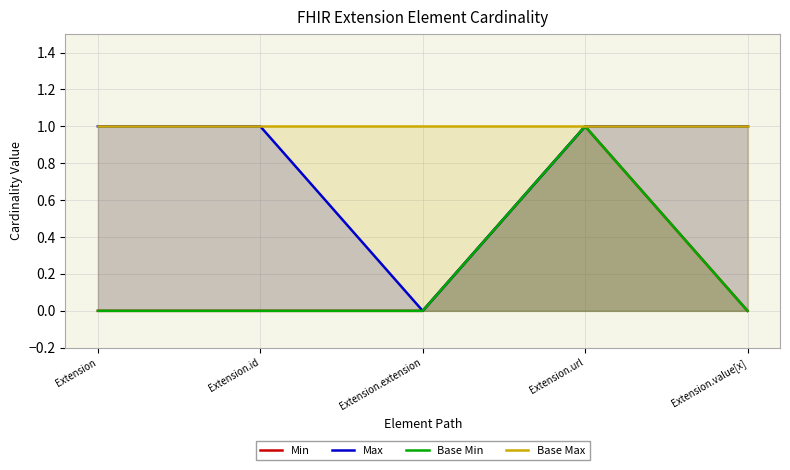

Is the value of Base Max at Extension greater than the value of Min at Extension.value[x]?

Yes